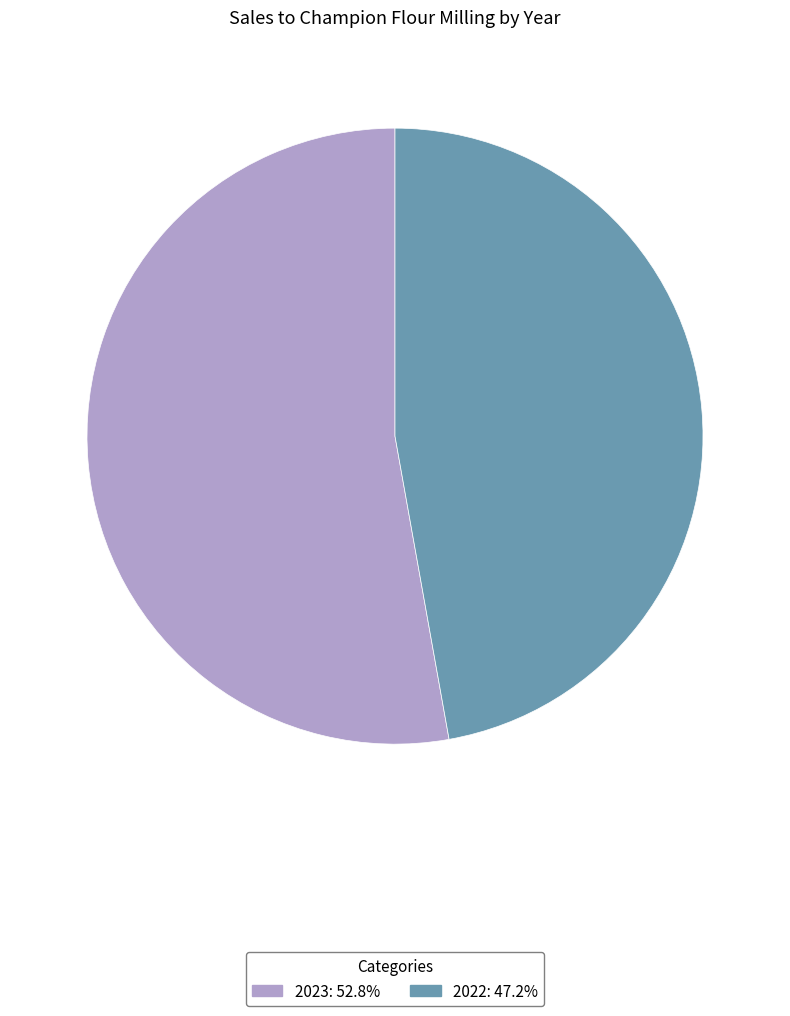

Combined, do 2022 and 2023 account for over 50%?

Yes